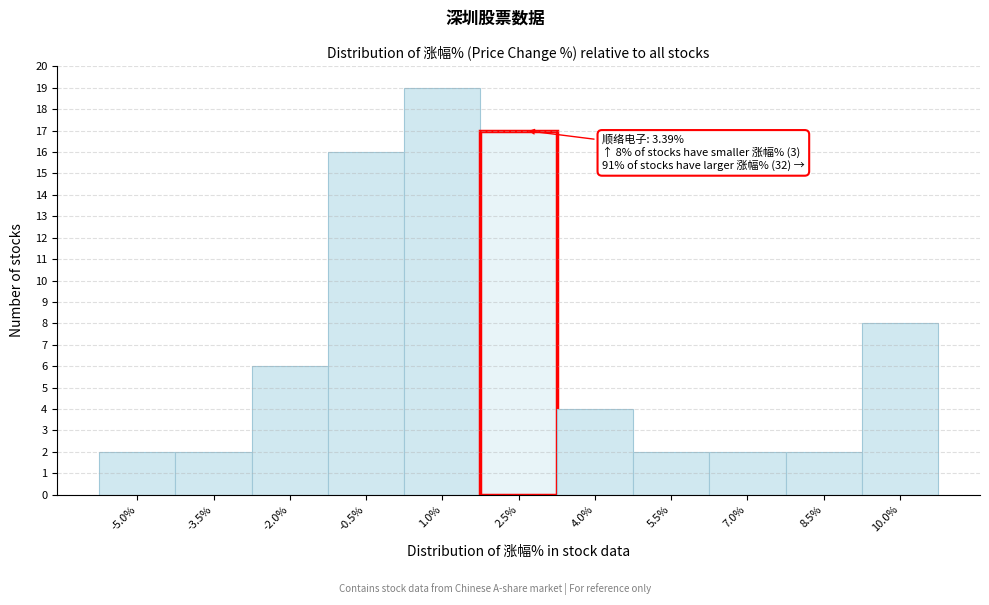

Reading left to right, list all the values displayed in this chart.

-5.0%=2	-3.5%=2	-2.0%=6	-0.5%=16	1.0%=19	2.5%=17	4.0%=4	5.5%=2	7.0%=2	8.5%=2	10.0%=8